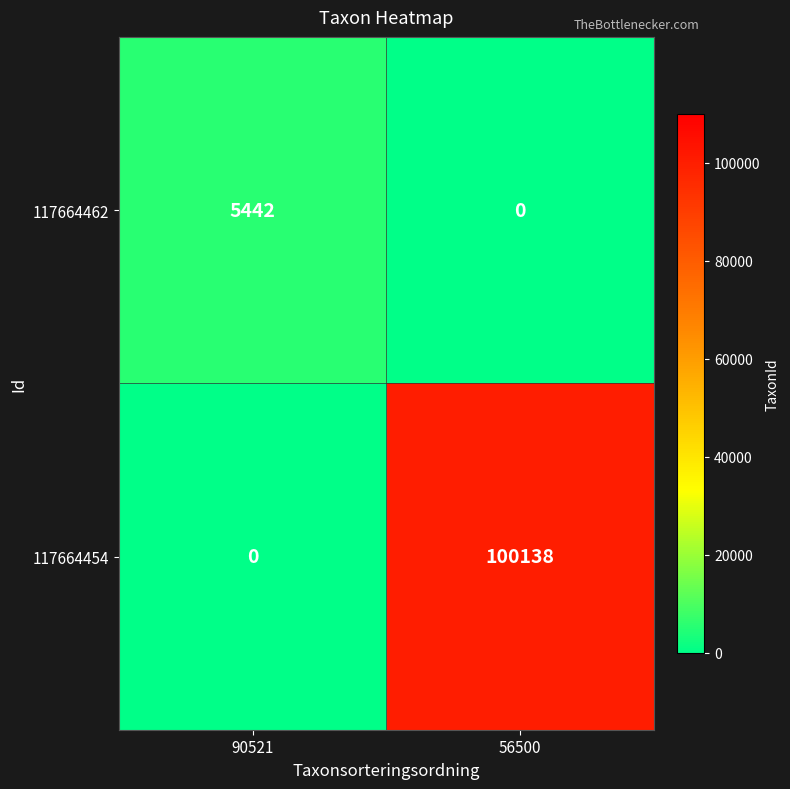

What is the sum of all 117664454 values?

100138